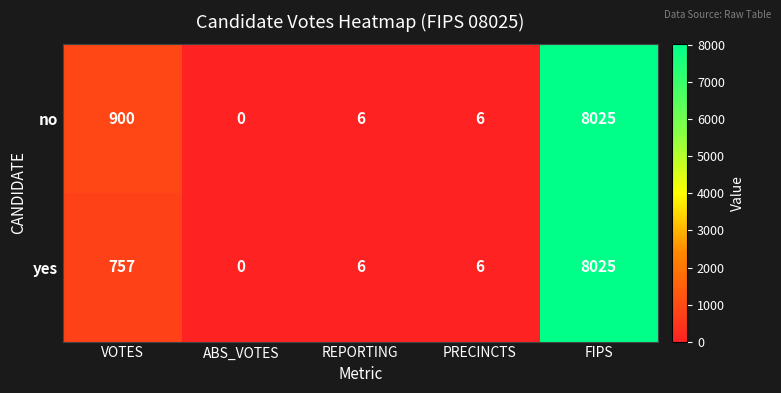

What is the total value across all series at PRECINCTS?

12